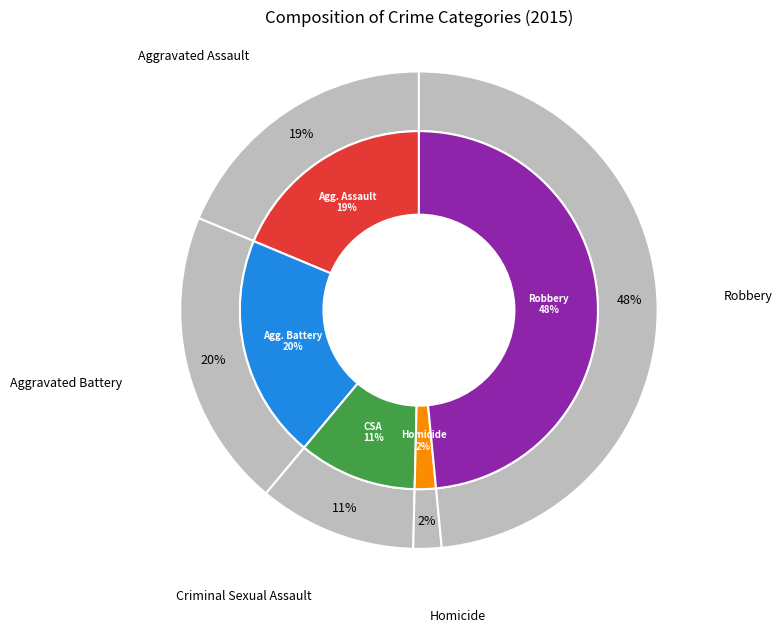

Does any single category account for the majority?

No